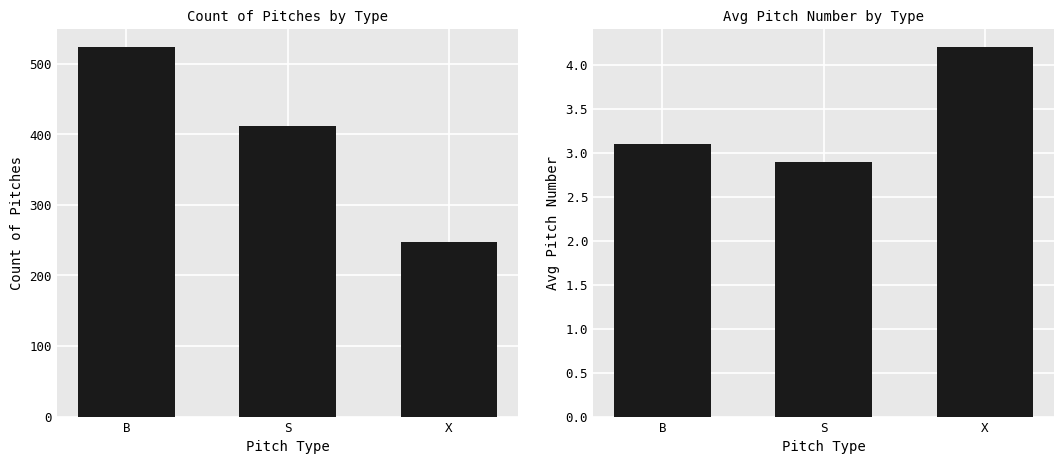

What are all the series names shown in the legend?

Count of Pitches, Avg Pitch Number